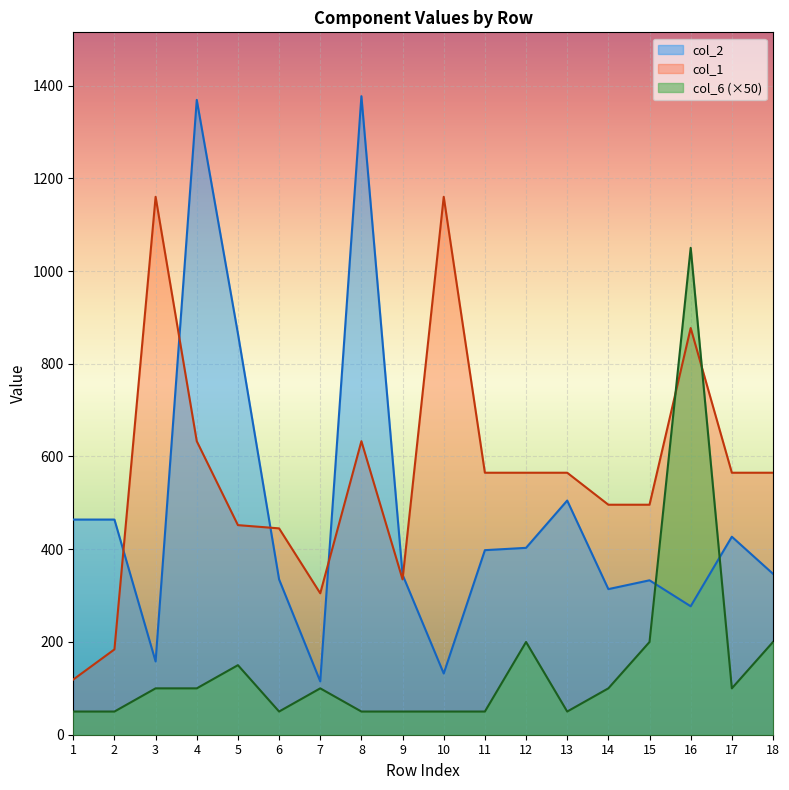

List the series in order of their overall mean, lowest first.

col_6 (×50), col_2, col_1